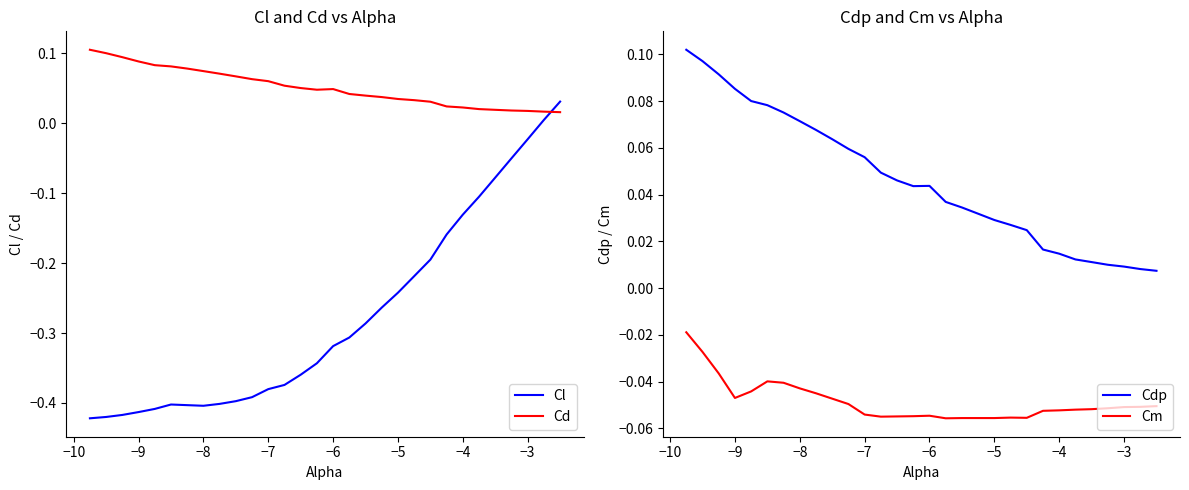

The Cl series shows -0.0 at −4. True or false?

False